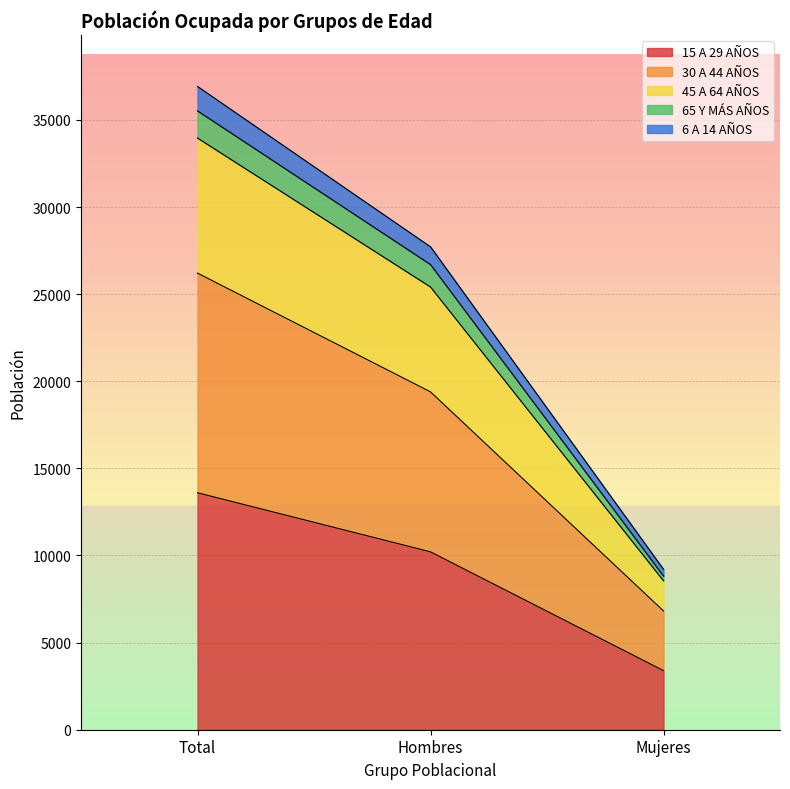

How many lines are shown in the chart?

5